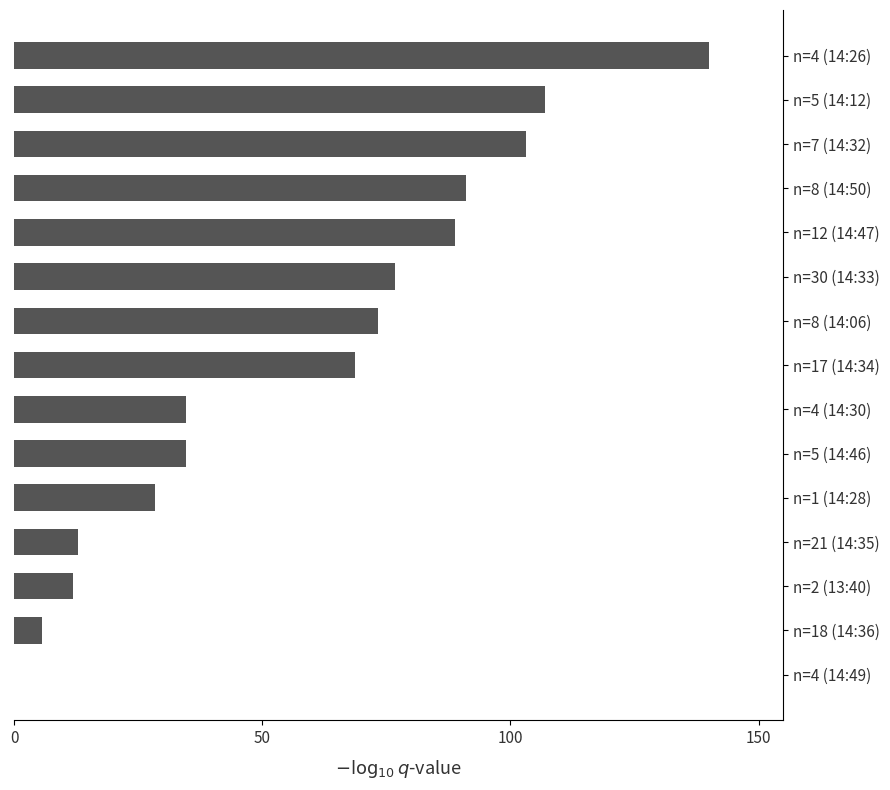

At which category does the chart reach its peak across all series?

n=4 (14:26)